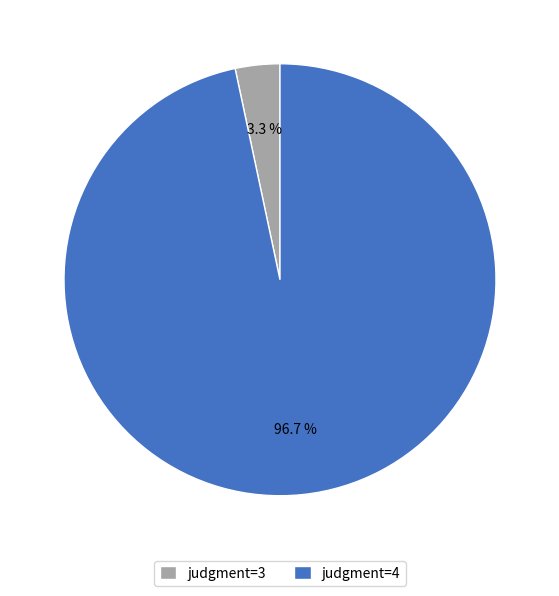

How many segments does this pie chart have?

2